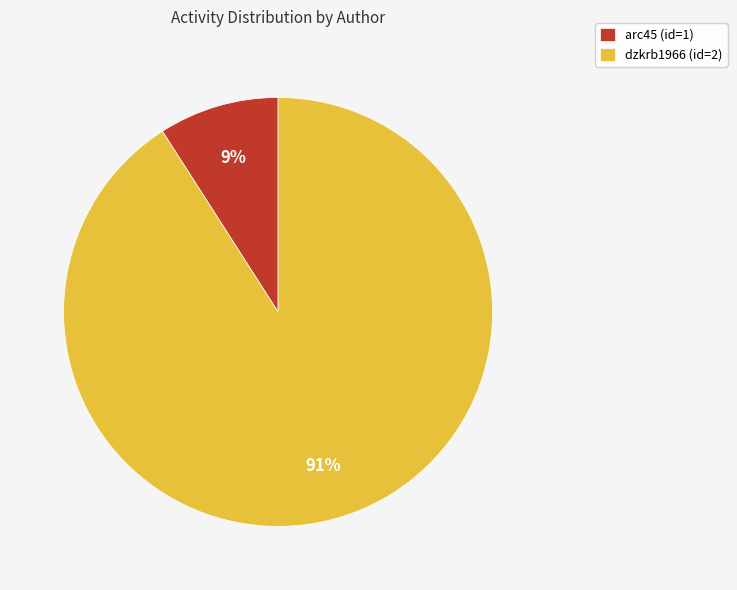

To the nearest percent, what portion does arc45 (id=1) represent?

9%